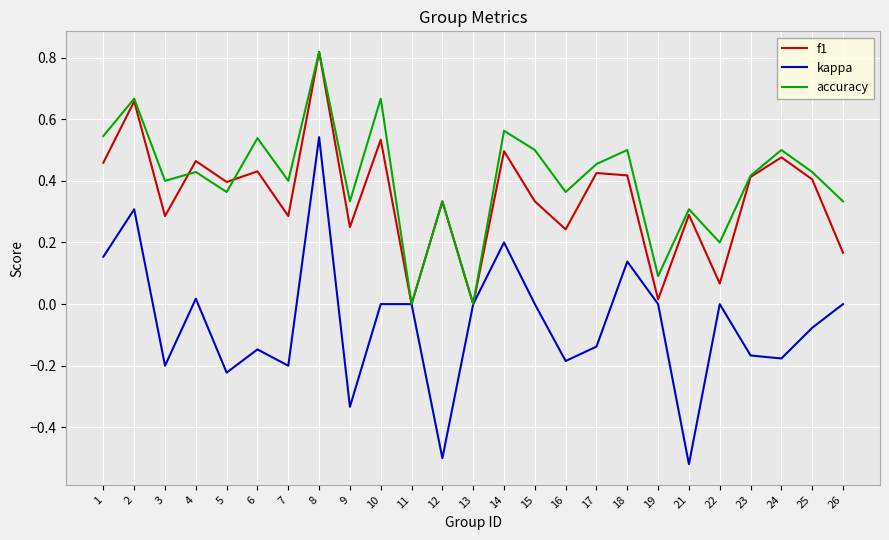

True or false: accuracy has more than 0 interior local peaks.

True